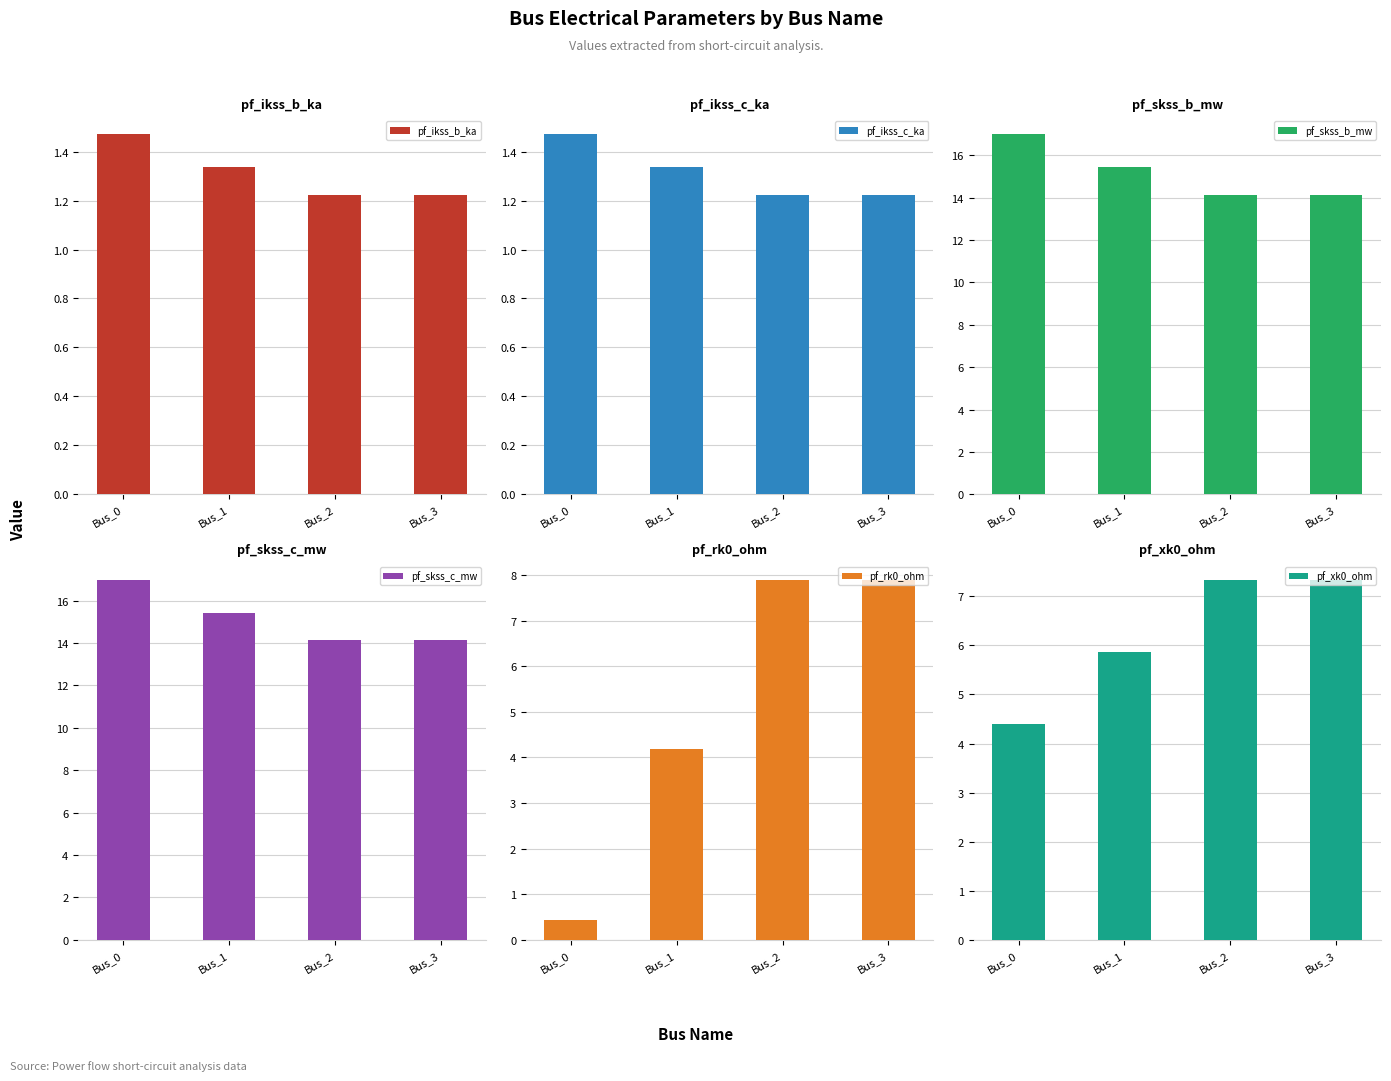

Is the value of pf_xk0_ohm at Bus_2 greater than the value of pf_skss_c_mw at Bus_2?

No